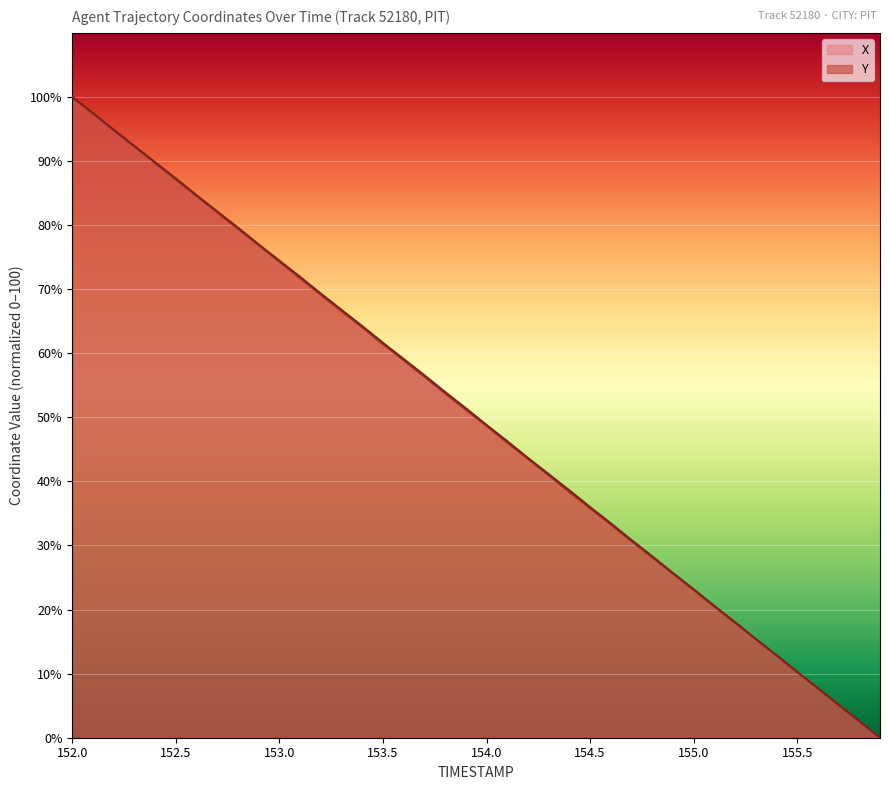

Which series changed the most between 153.5 and 154.5?

Y